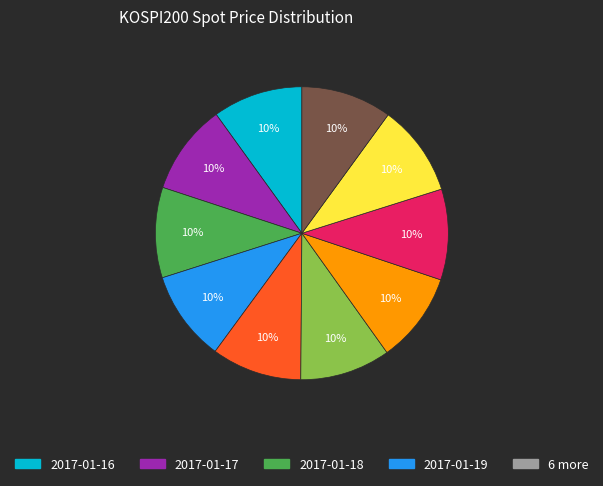

To the nearest percent, what is the average slice percentage?

10%